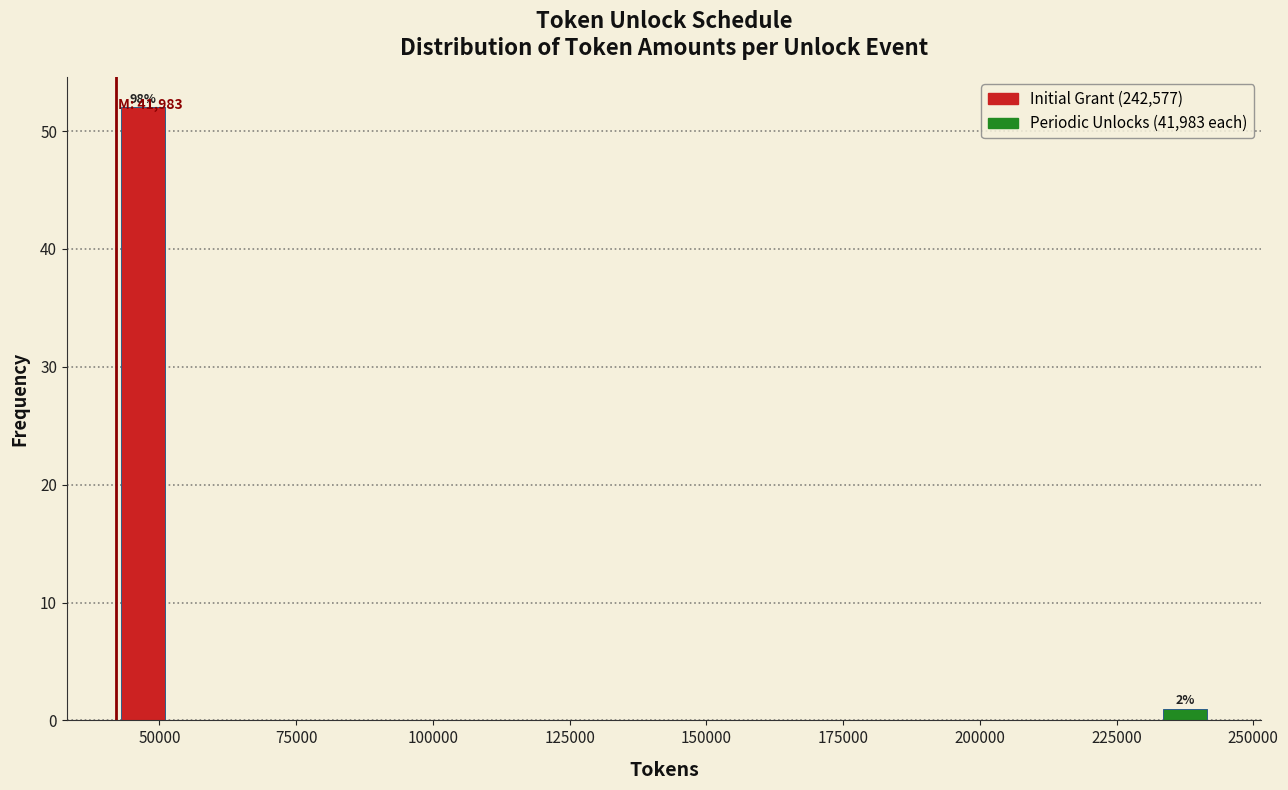

Read against the x-axis, roughly where is the centre of the tallest bar?

45000